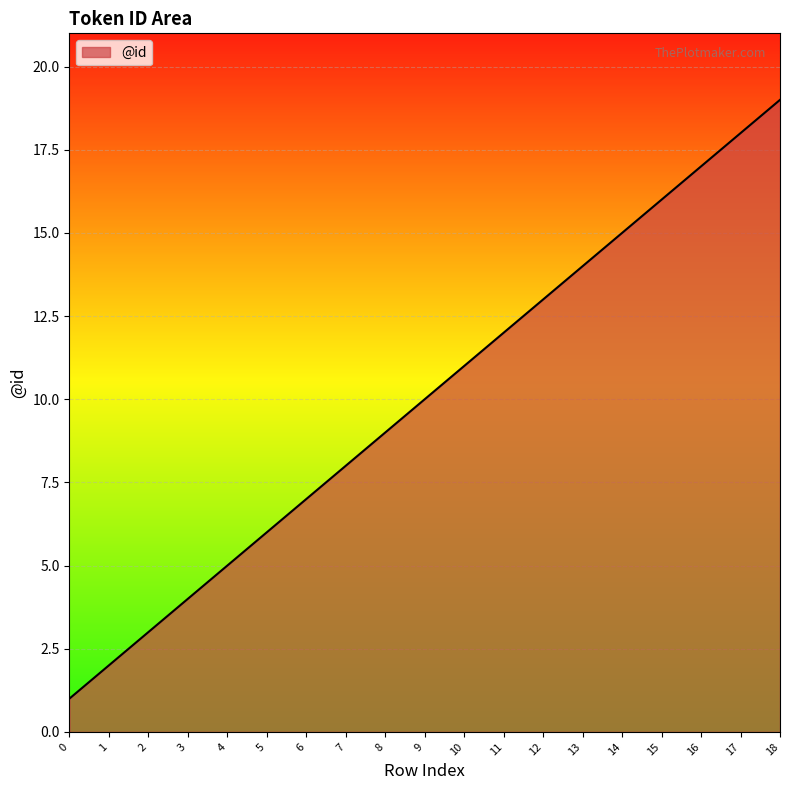

At which label is the value closest to 10?

9